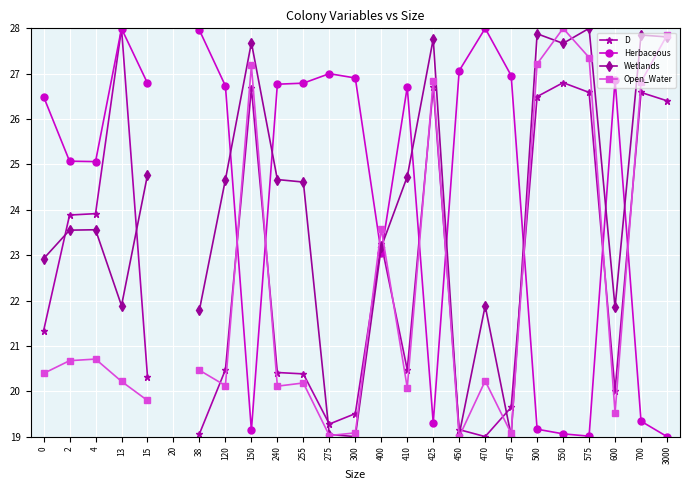

True or false: D and Herbaceous cross at least once.

True